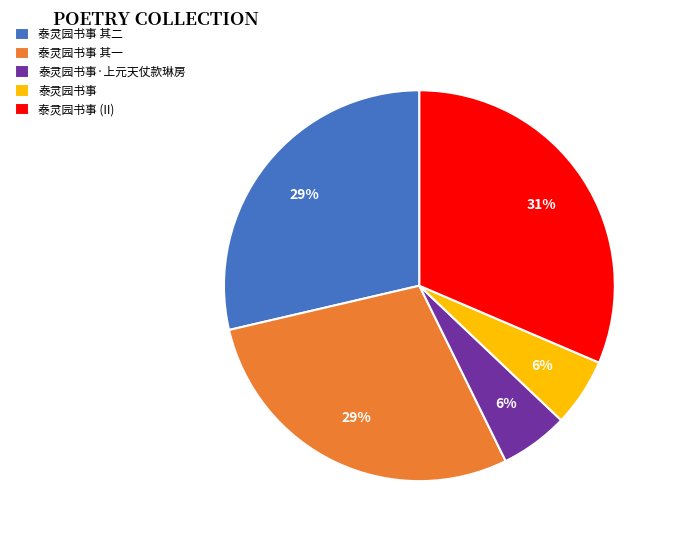

Do 泰灵园书事 其一 and 泰灵园书事 together represent more than half of the pie?

No